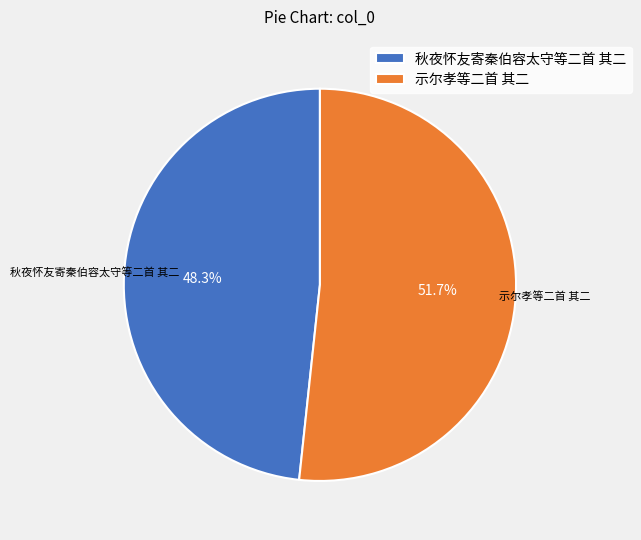

To the nearest percent, what percentage of the pie is 秋夜怀友寄秦伯容太守等二首 其二?

48%